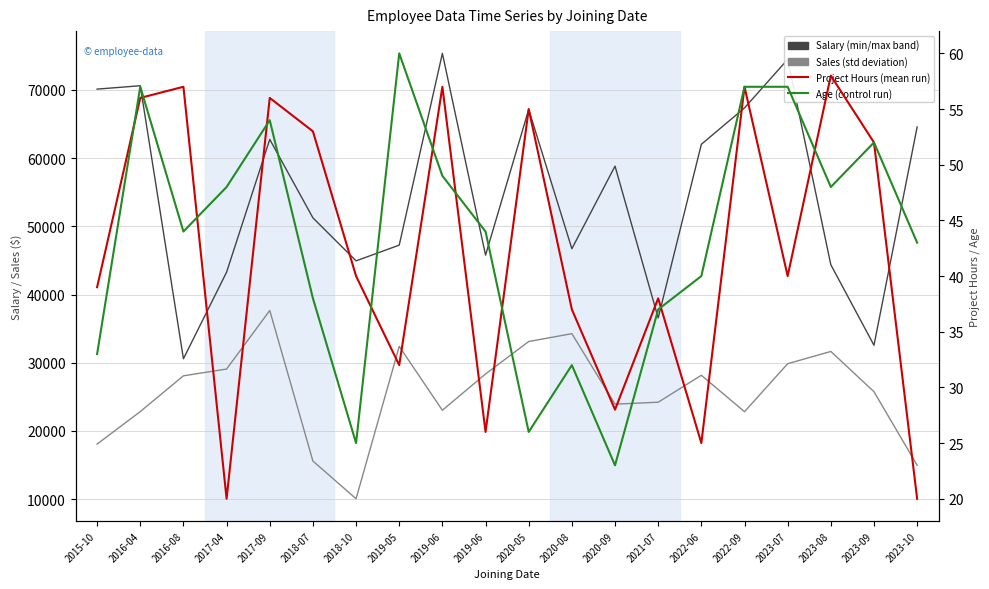

Which has a higher value, 2019-06 or 2023-07?

2019-06